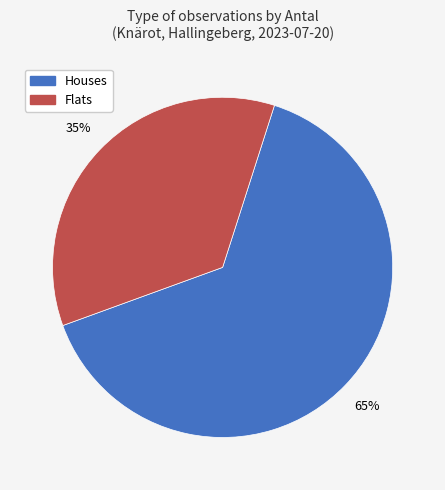

Does any single category account for the majority?

Yes